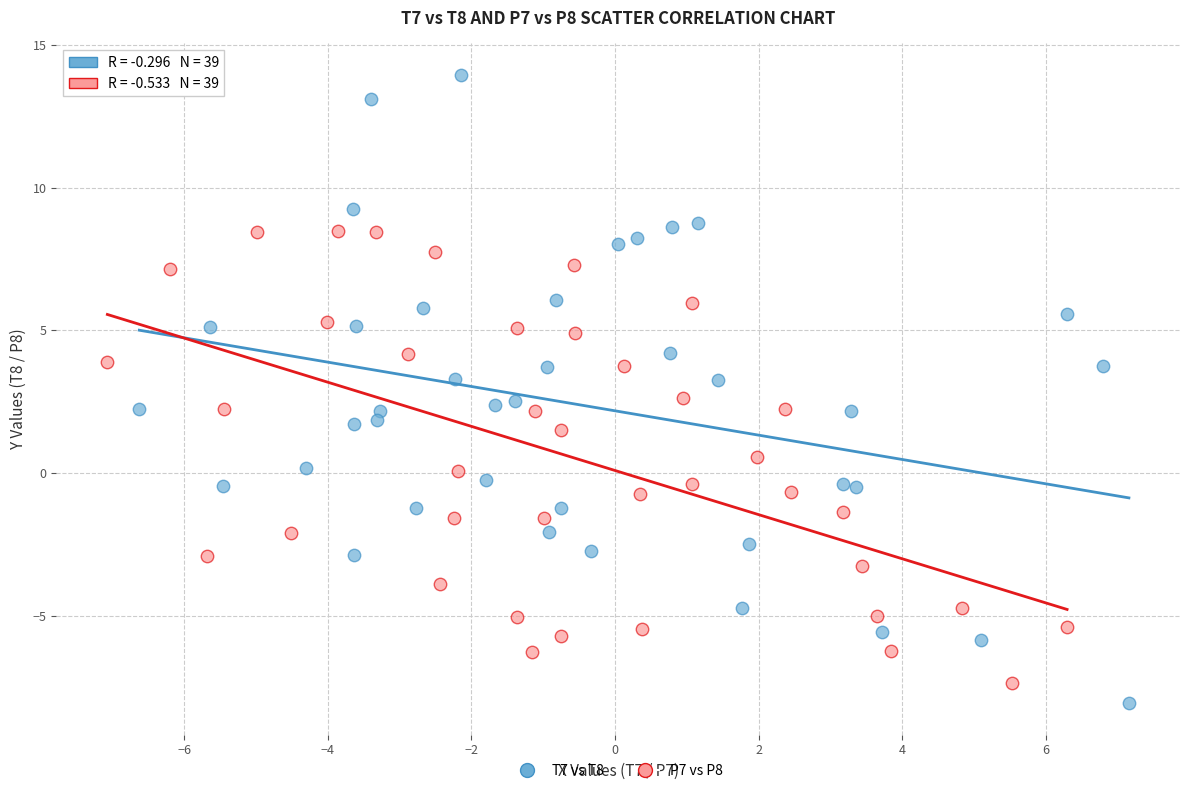

Which series contains the highest Y value?

T7 vs T8